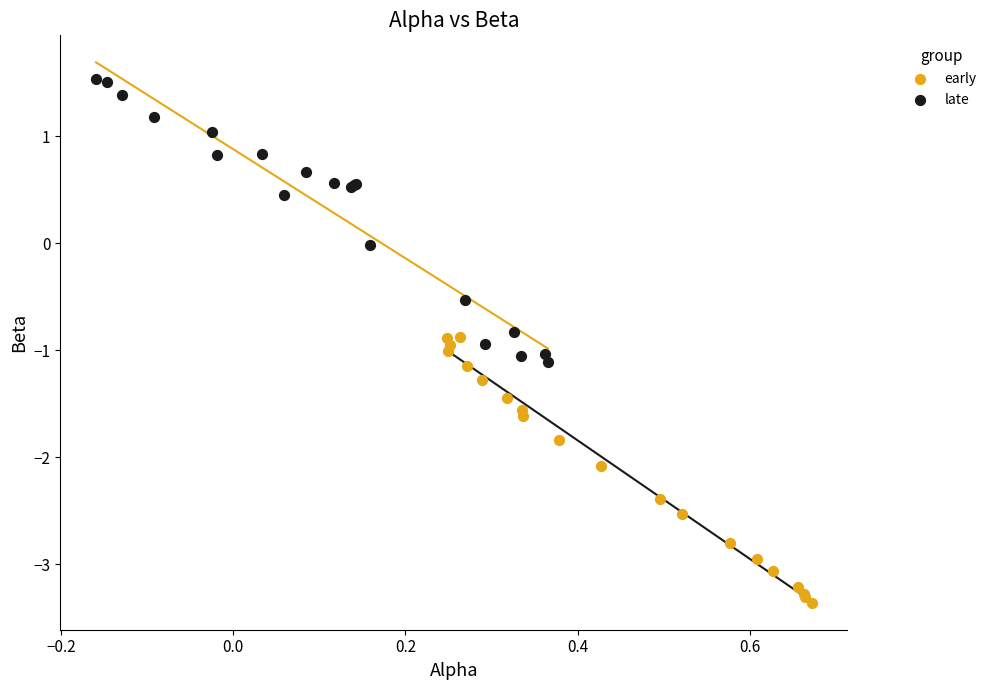

Which series reaches the minimum Y coordinate?

early